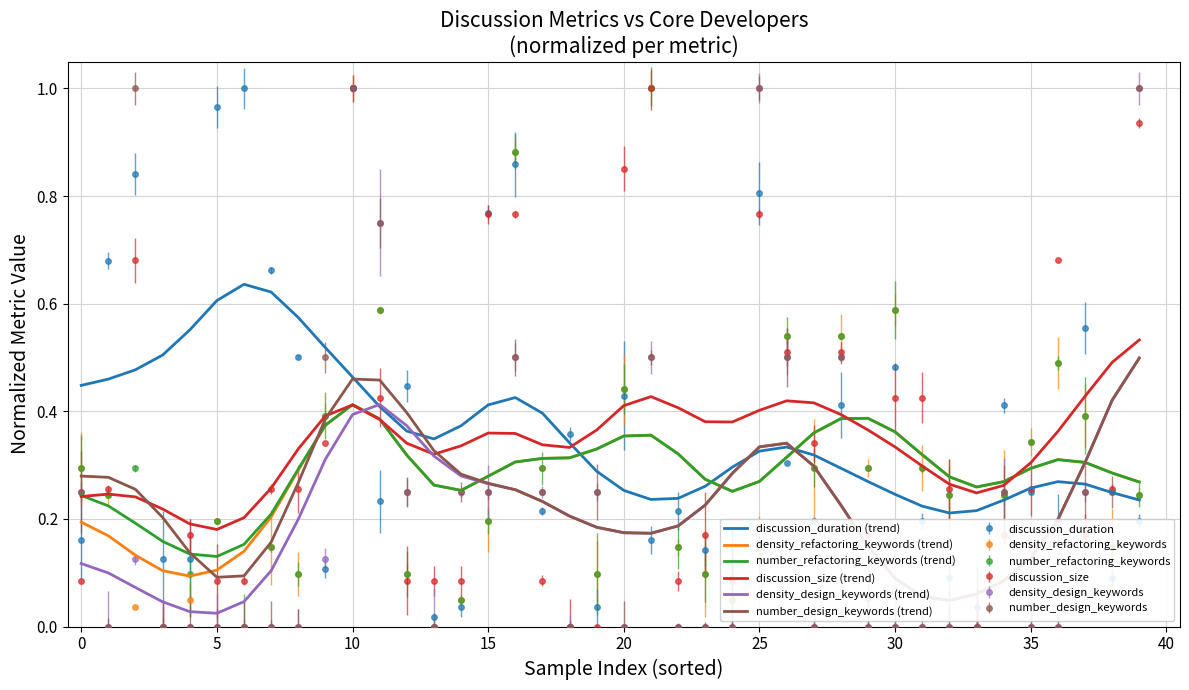

Which series has the largest total across all categories?

discussion_duration (trend)